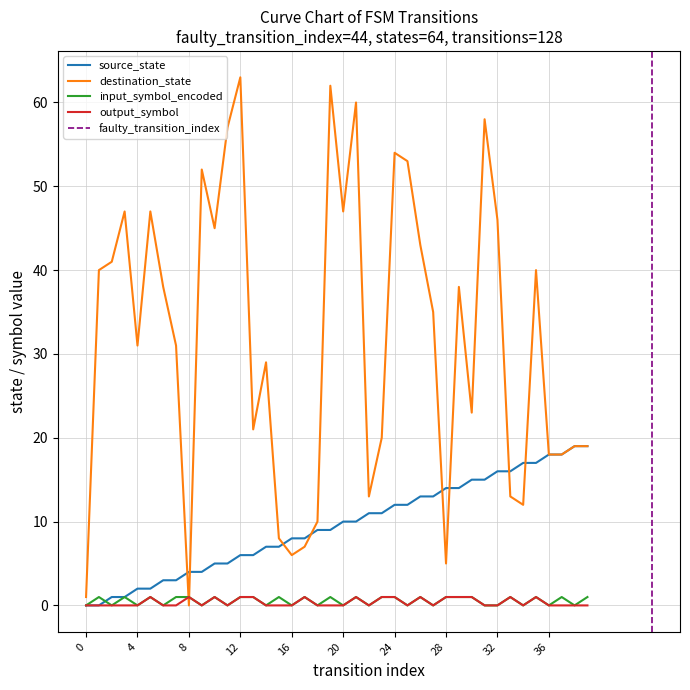

At 37, list the series in order from smallest to largest.

output_symbol, input_symbol_encoded, source_state, destination_state